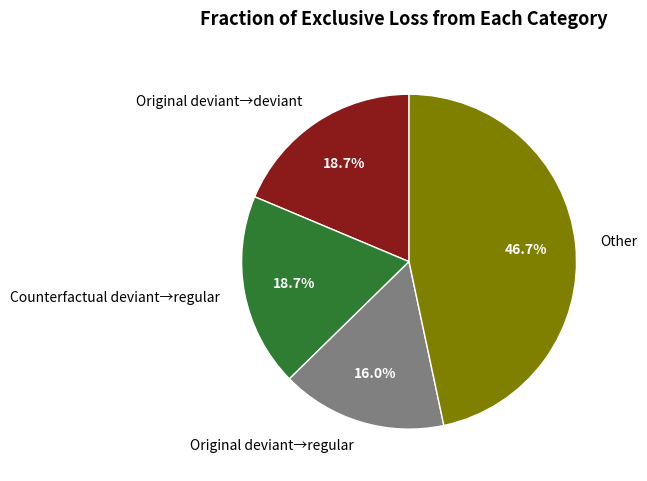

What is the ratio of the value at Original deviant→deviant to the value at Original deviant→regular?

1.2